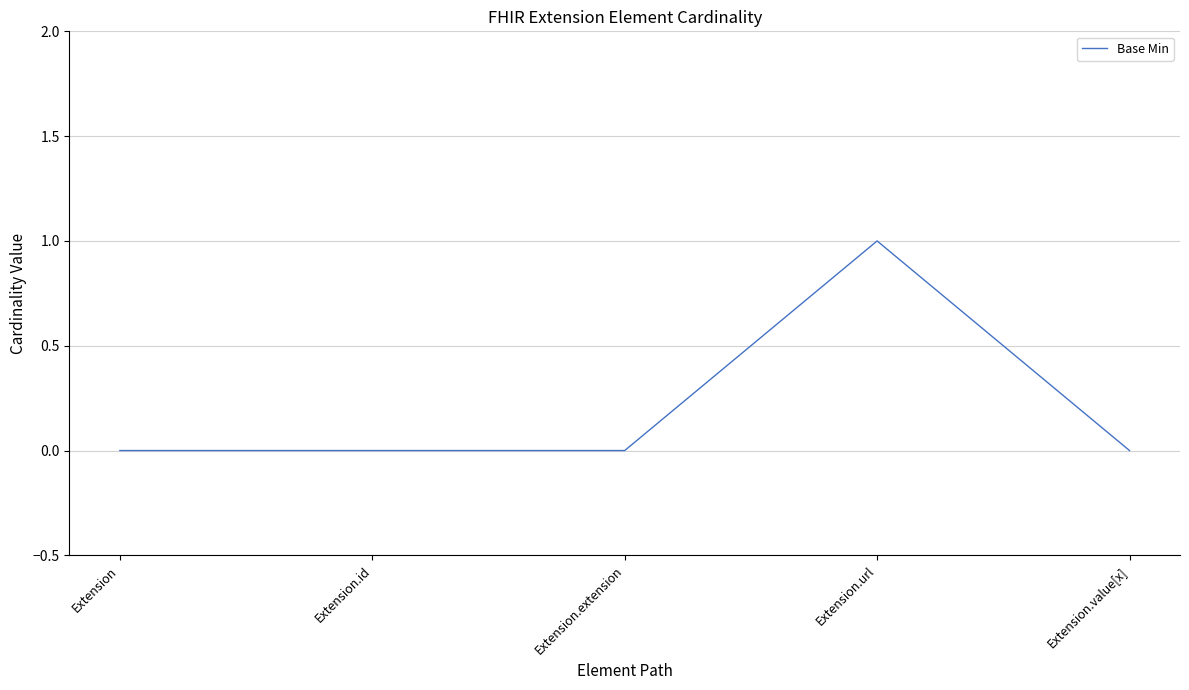

Reading left to right, list all the values displayed in this chart.

0	0	0	1	0